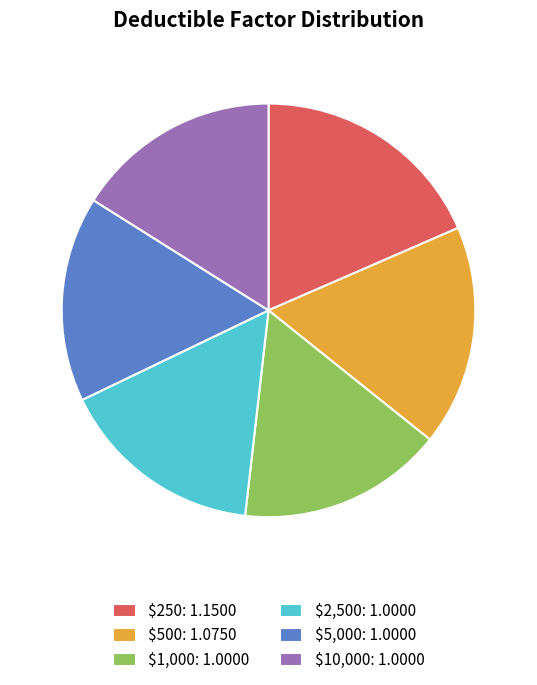

True or false: $10,000: 1.0000 accounts for 16% of the total.

True